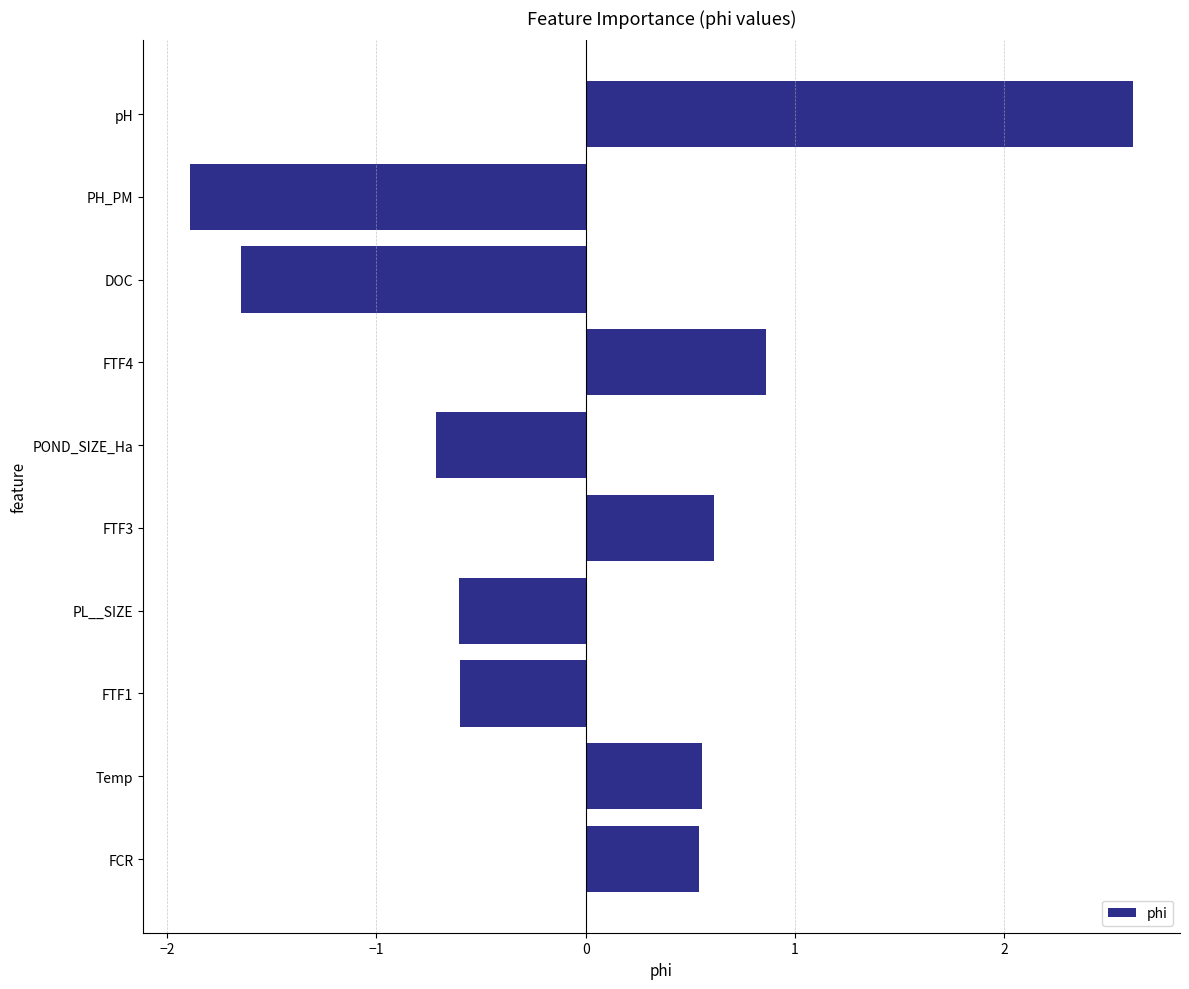

What is the change in value from POND_SIZE_Ha to FTF3?

+1.3